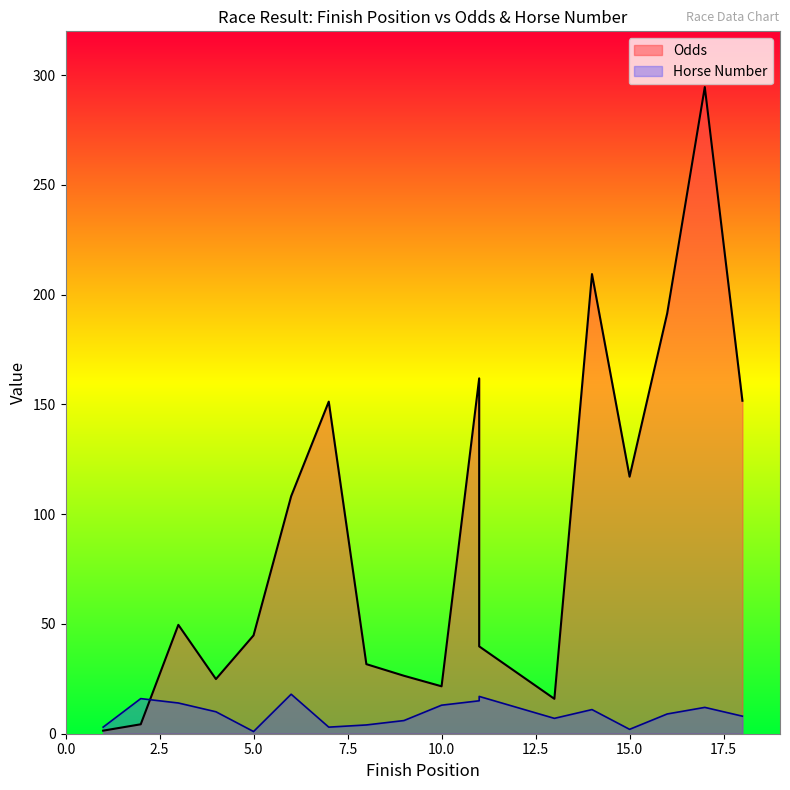

After their last crossing, which series has the higher values: Horse Number or Odds?

Odds